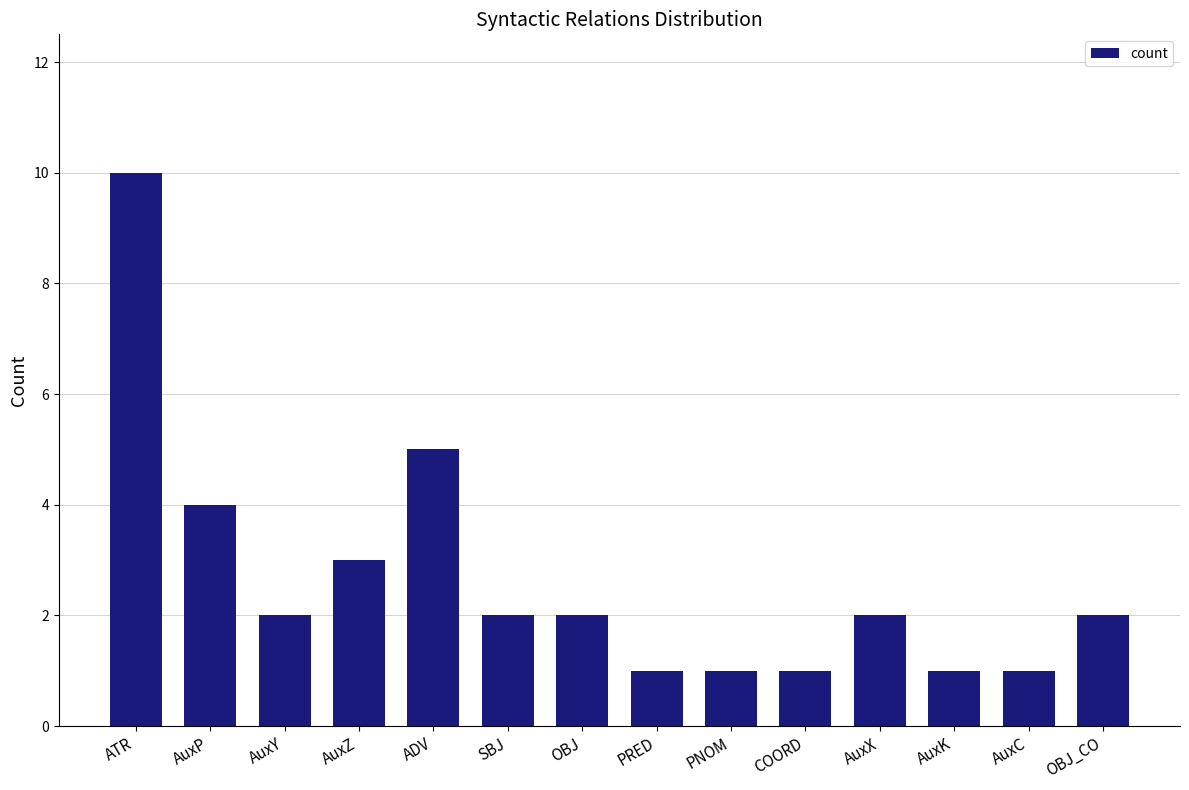

What is the change in value from ADV to OBJ_CO?

-3